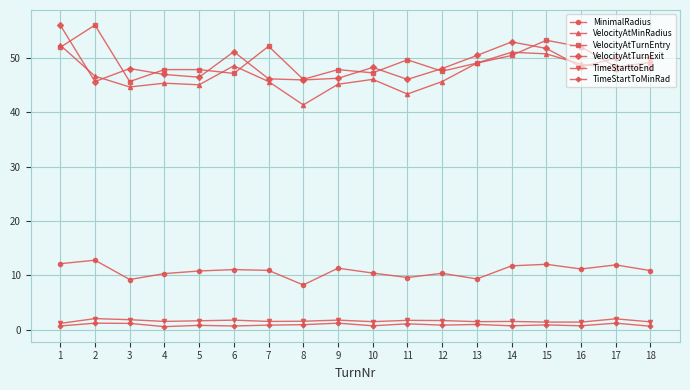

The value of MinimalRadius at 3 is 2.5. True or false?

False